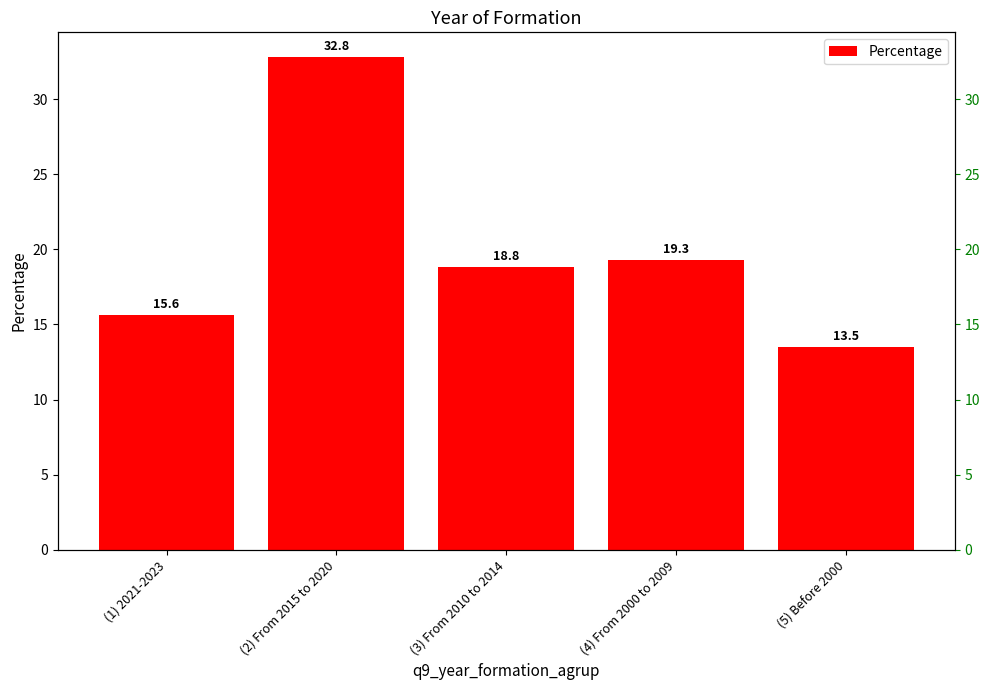

List the labels in order of value, largest first.

(2) From 2015 to 2020, (4) From 2000 to 2009, (3) From 2010 to 2014, (1) 2021-2023, (5) Before 2000